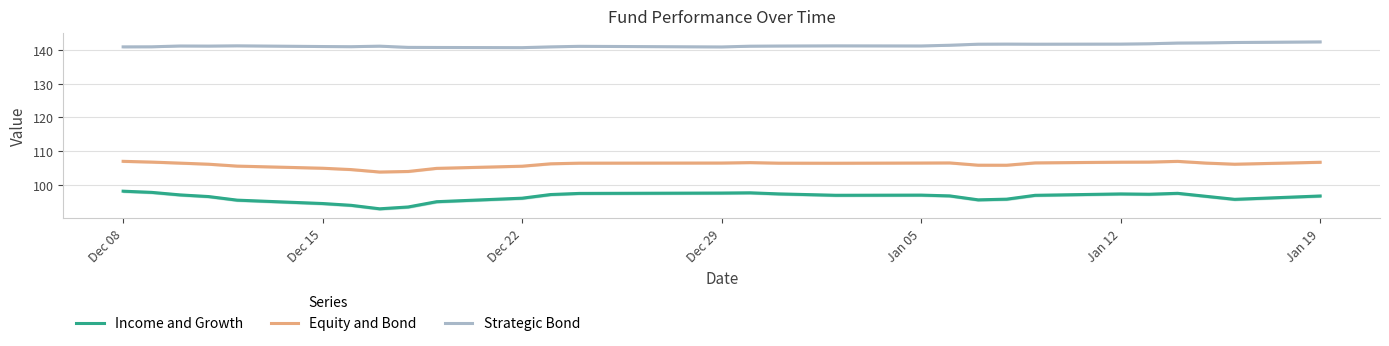

What are all the series names shown in the legend?

Income and Growth, Equity and Bond, Strategic Bond